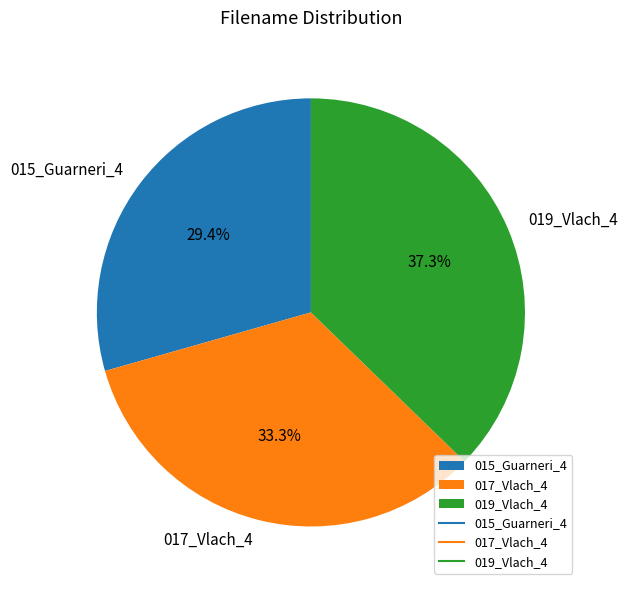

How many slices are in this pie chart?

3